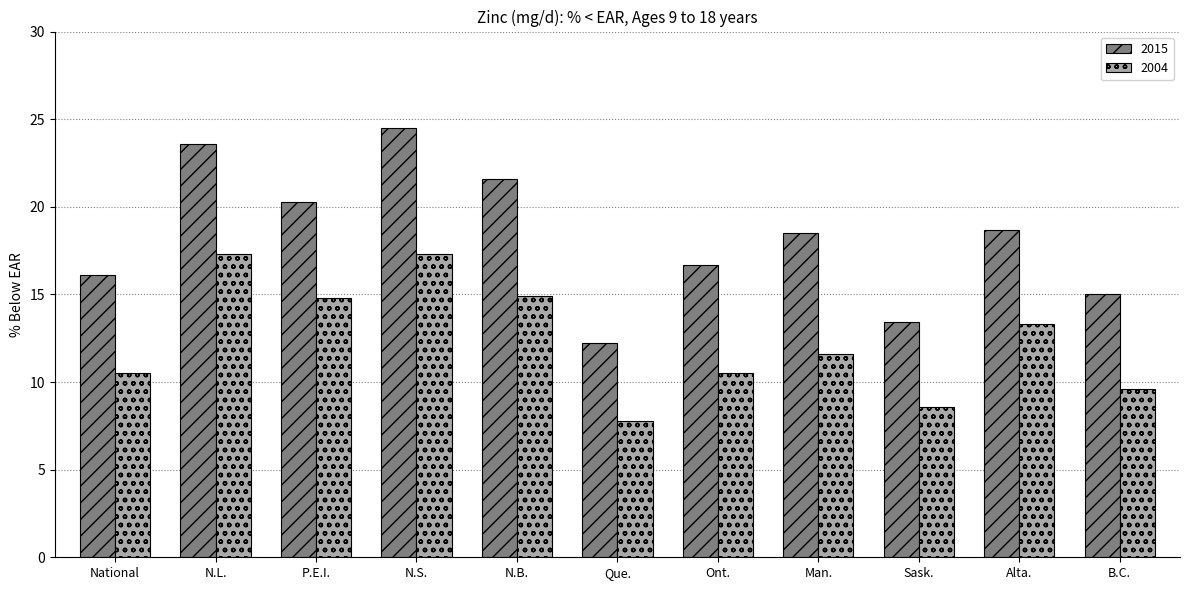

What is the value of the 2004 bar at the 2nd from the left?

17.3